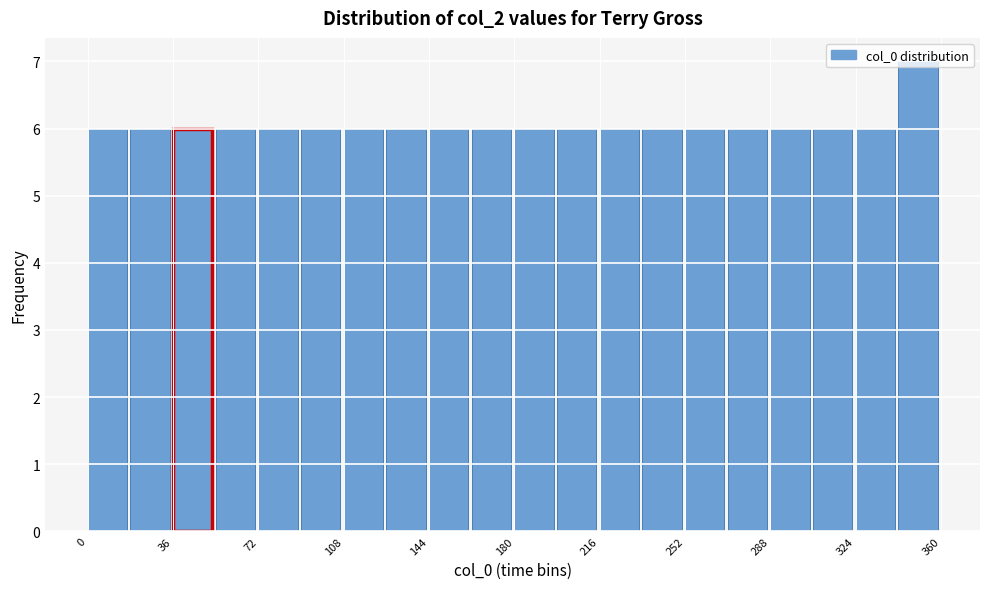

Around what value on the x-axis is the tallest bar? Give the approximate position of its centre, as read against the axis.

350